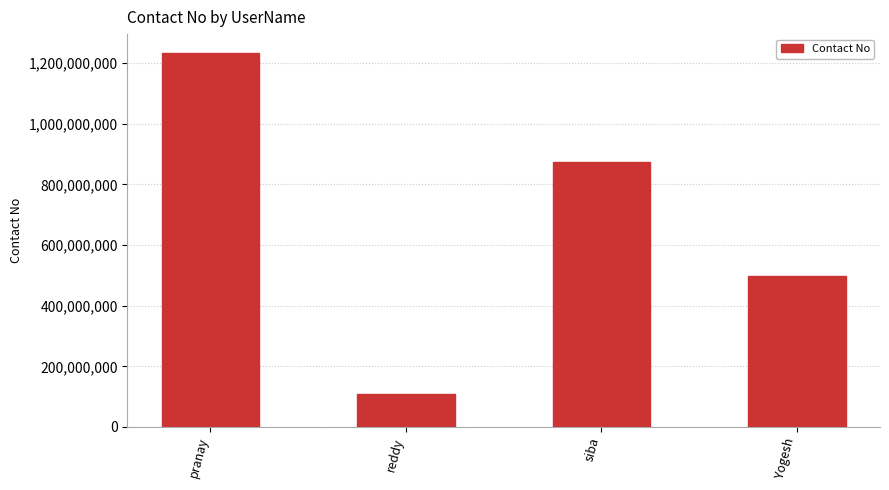

How many categories are shown in the chart?

4